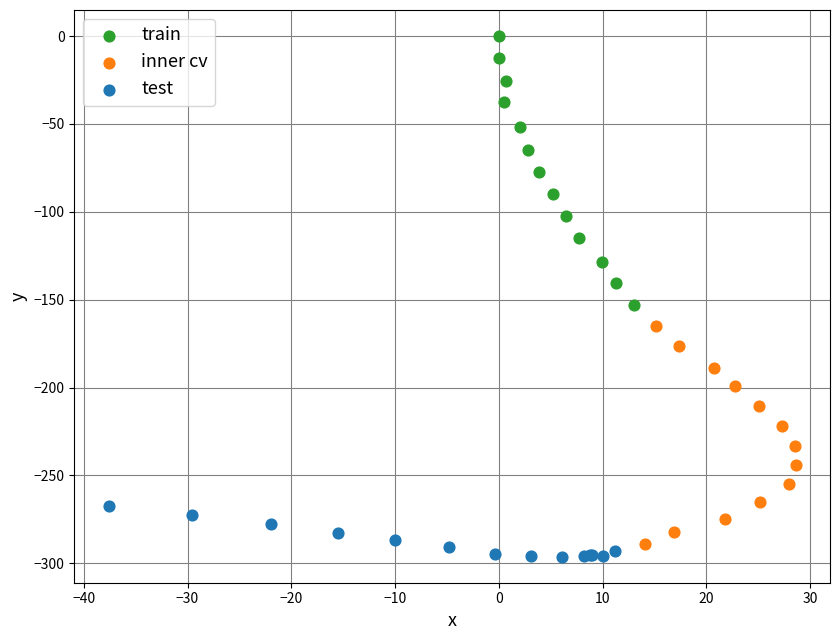

Which series contains the highest Y value?

train